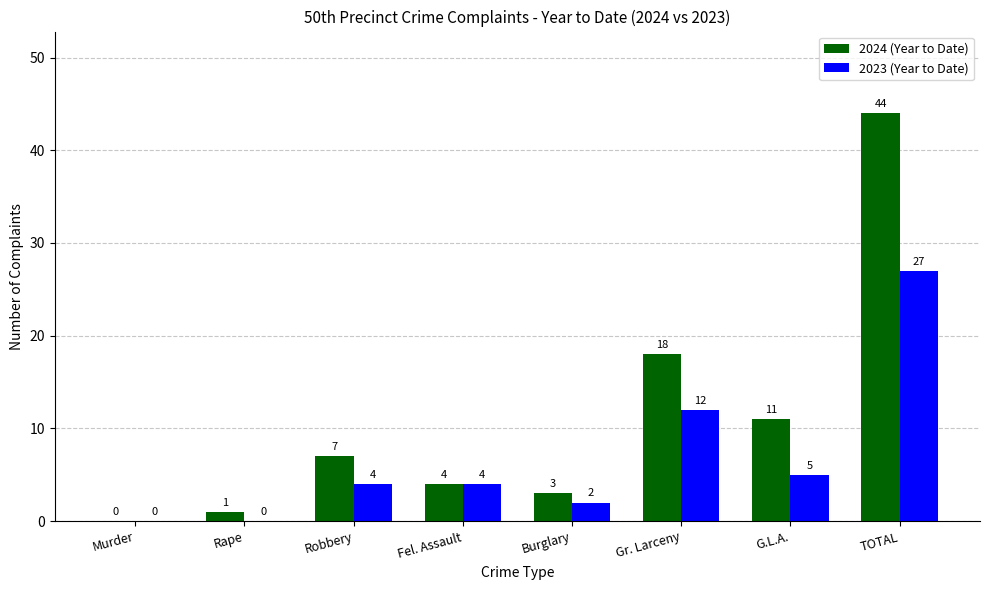

The value of 2024 (Year to Date) at Burglary is 5. True or false?

False